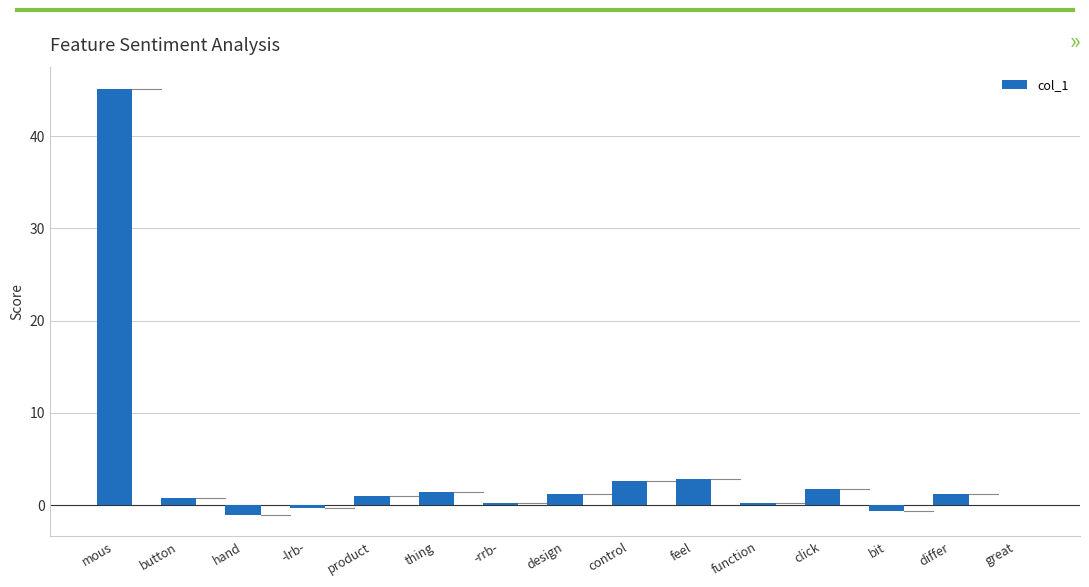

Which has a higher value, feel or mous?

mous